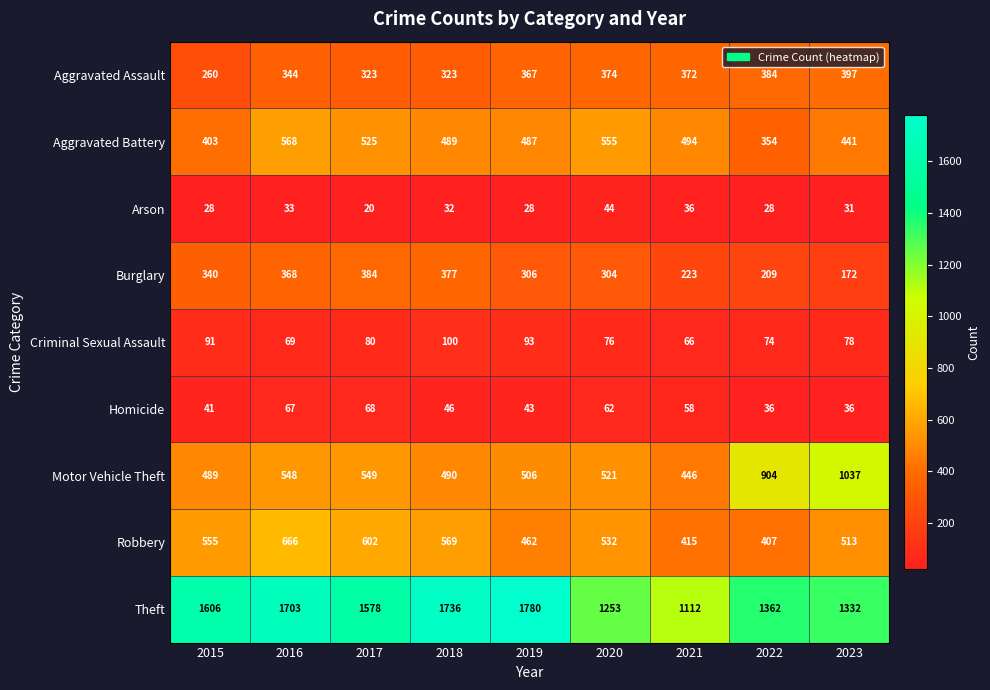

Which label corresponds to the smallest value in the chart?

2017